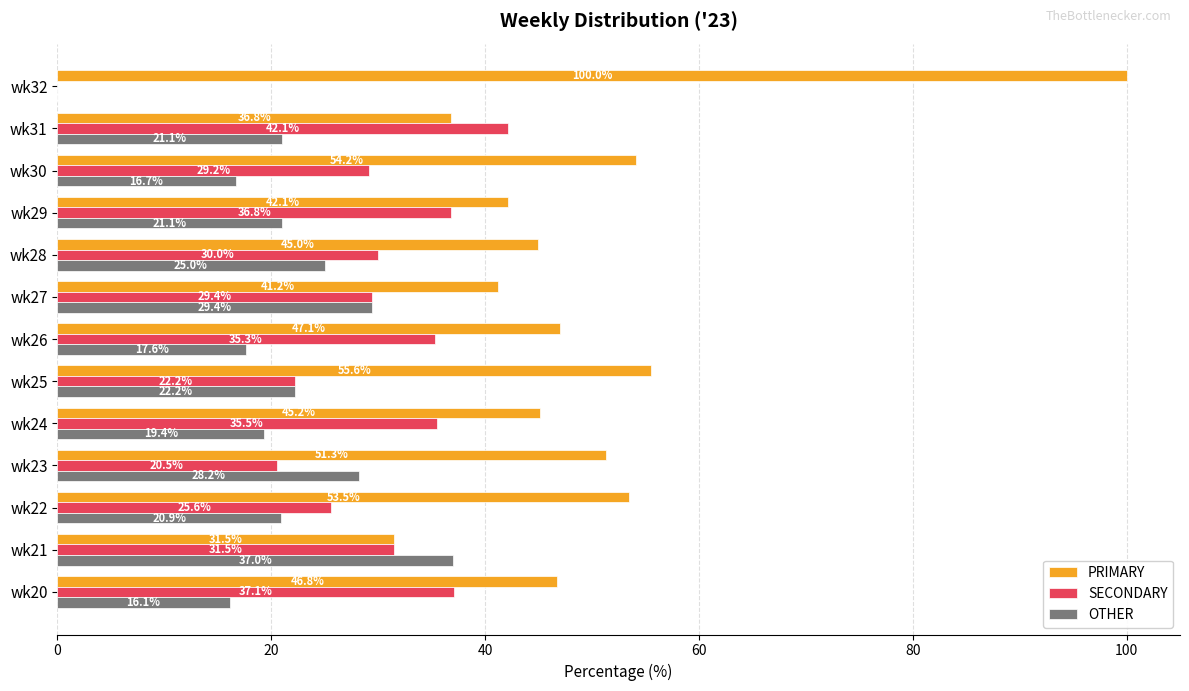

Is it true that OTHER equals 23.3 at wk21?

False